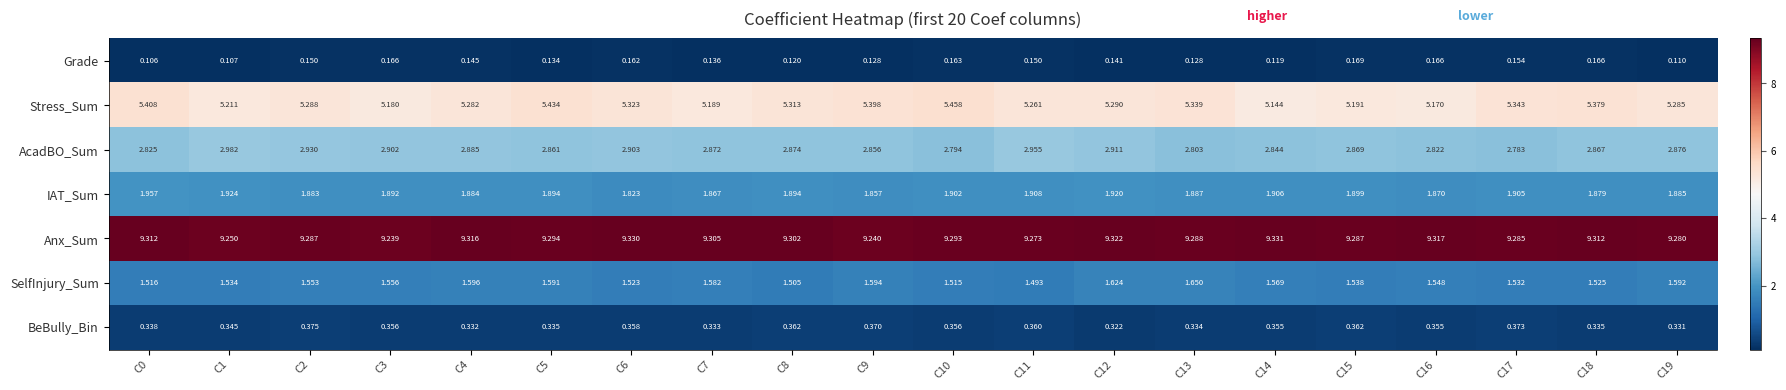

Which series changed the most between C3 and C13?

Stress_Sum